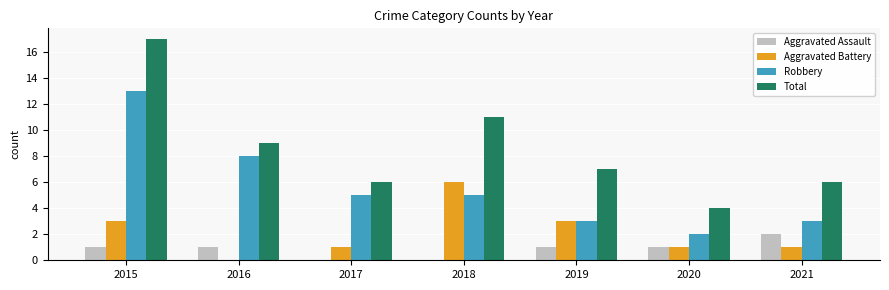

What is the total value across all series at 2019?

14